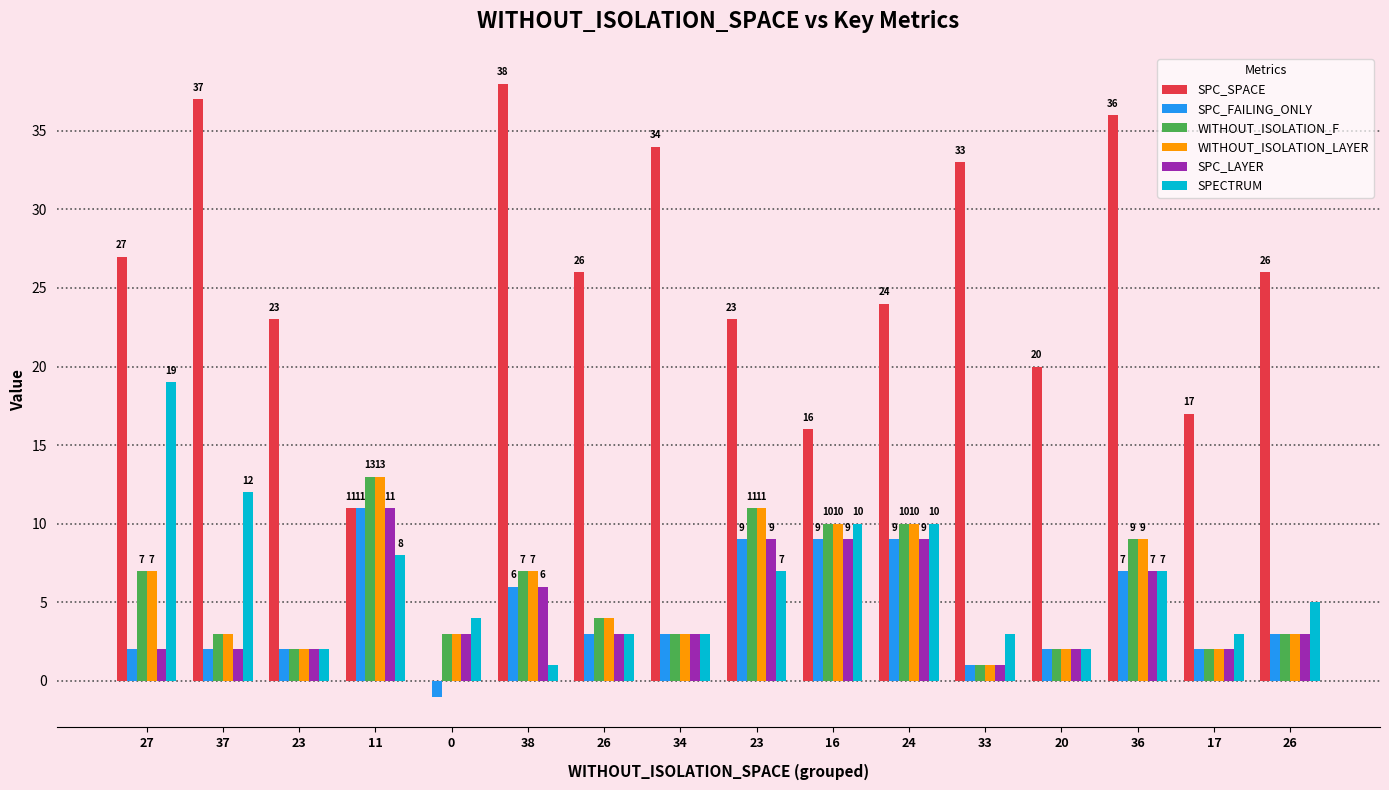

Are the bars grouped side by side (vs. stacked)?

Yes